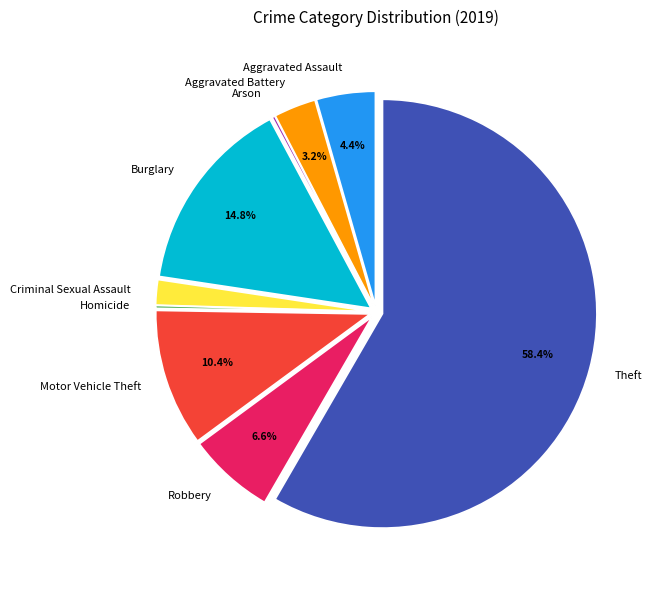

Do Aggravated Battery and Motor Vehicle Theft together represent more than half of the pie?

No